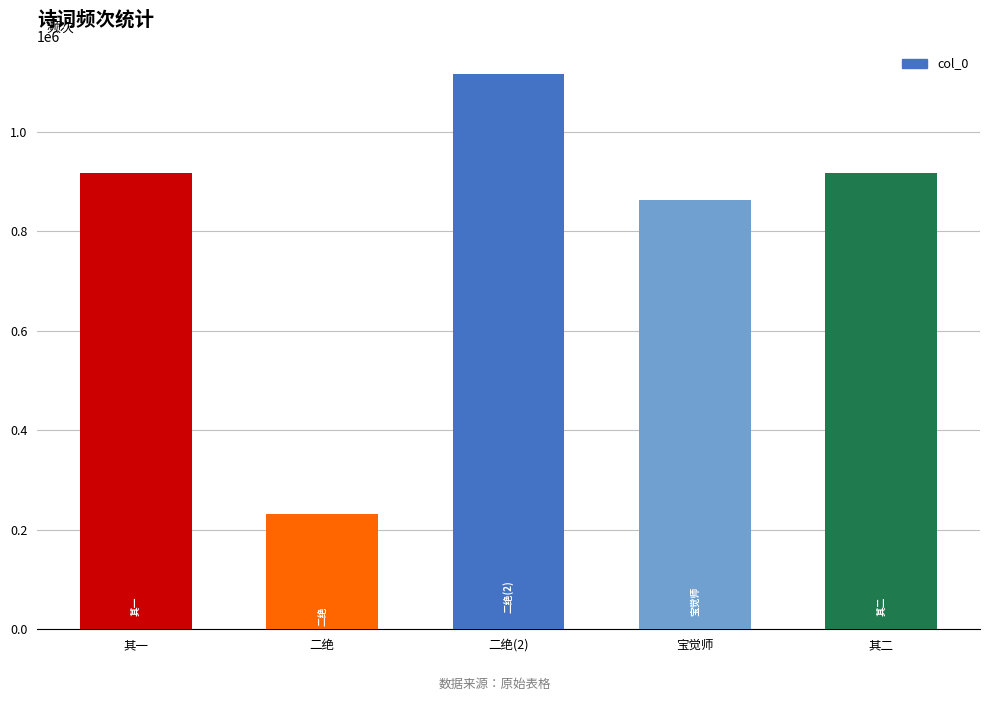

What position from the left is 其一?

1